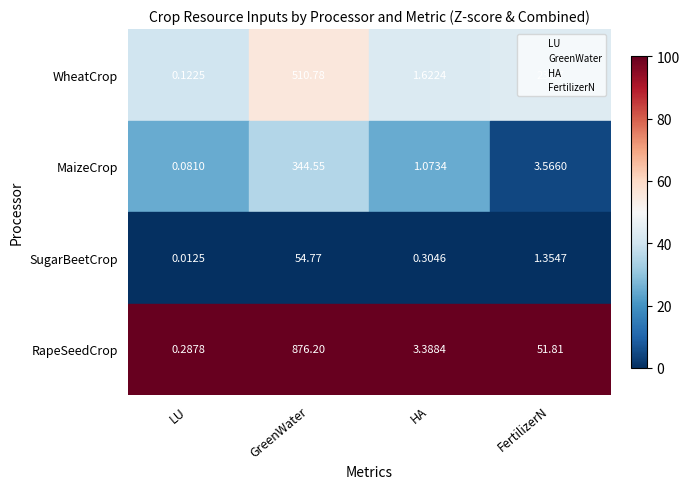

Between GreenWater and FertilizerN, which series saw the biggest shift?

GreenWater